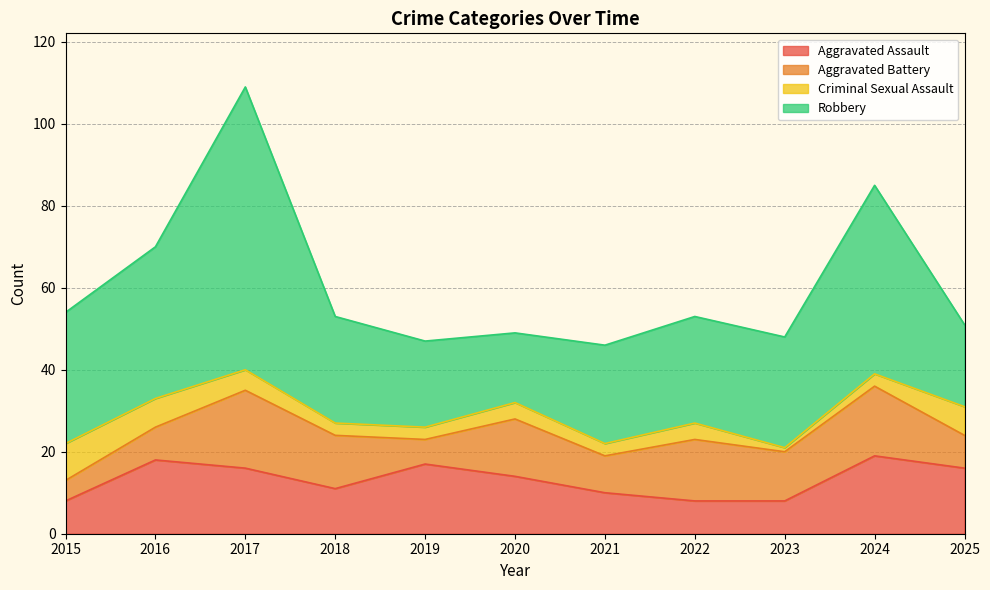

Rank the series at 2022 from lowest to highest value.

Criminal Sexual Assault, Aggravated Assault, Aggravated Battery, Robbery